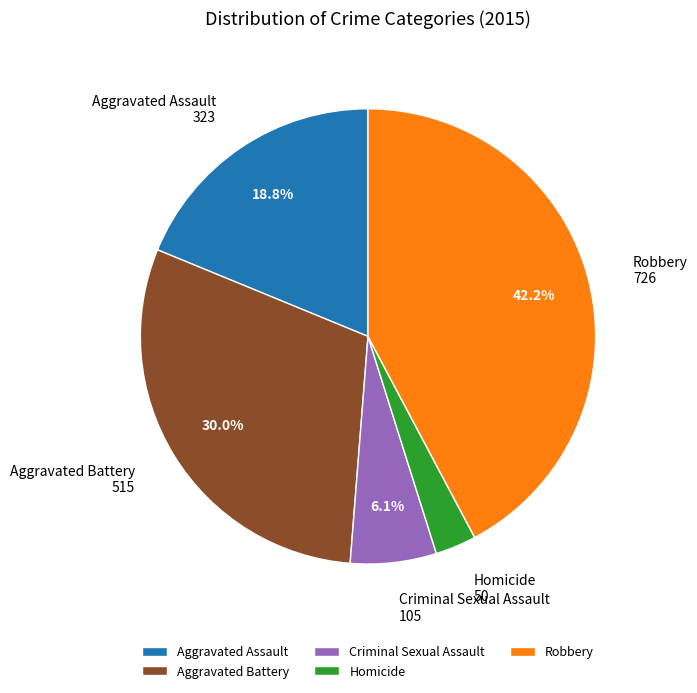

What percentage is the Criminal Sexual Assault slice, to the nearest percent?

6%